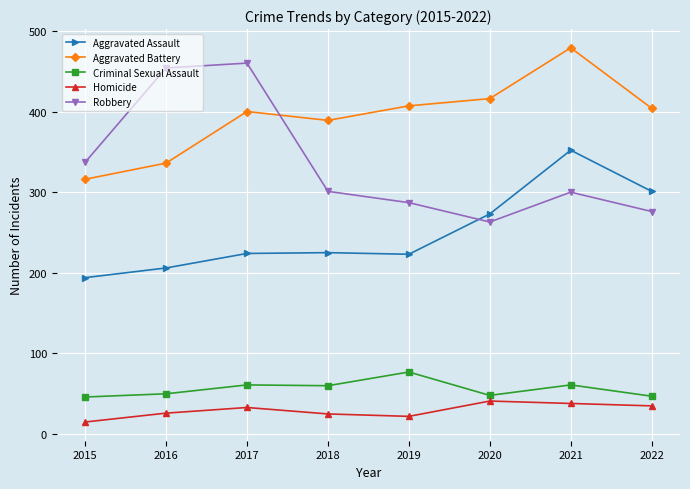

What is the spread (max minus min) of values at 2022?

369